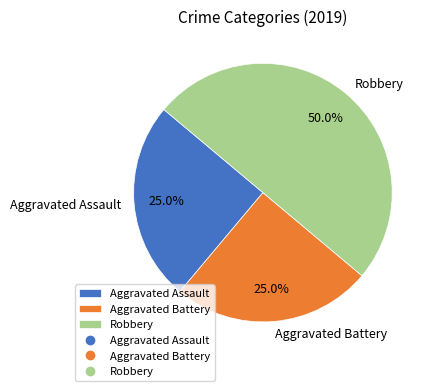

Does Aggravated Assault account for over 50% of the chart?

No